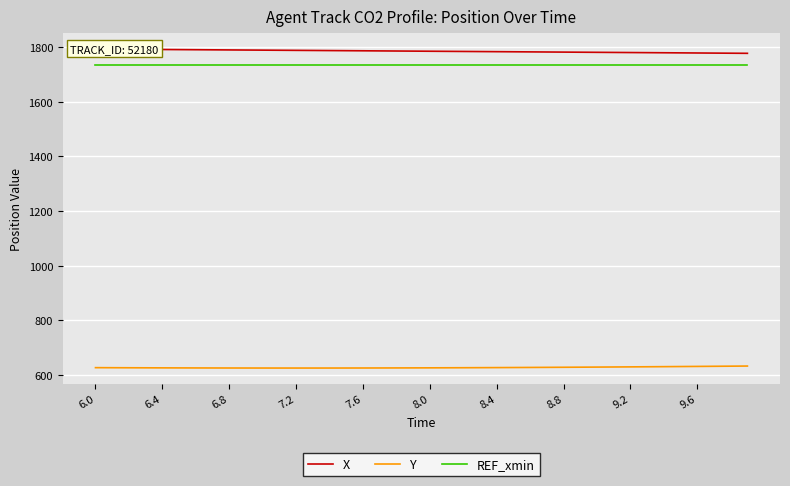

True or false: REF_xmin and X intersect in this chart.

False